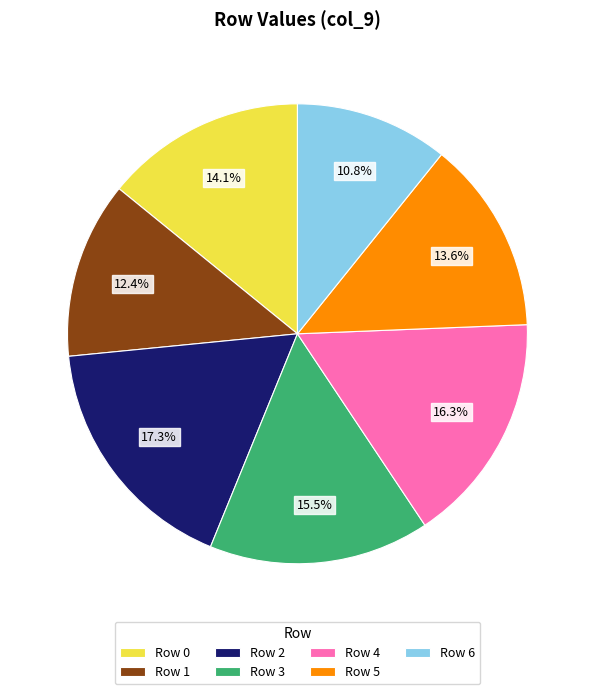

Which category has the smallest portion of the pie?

Row 6